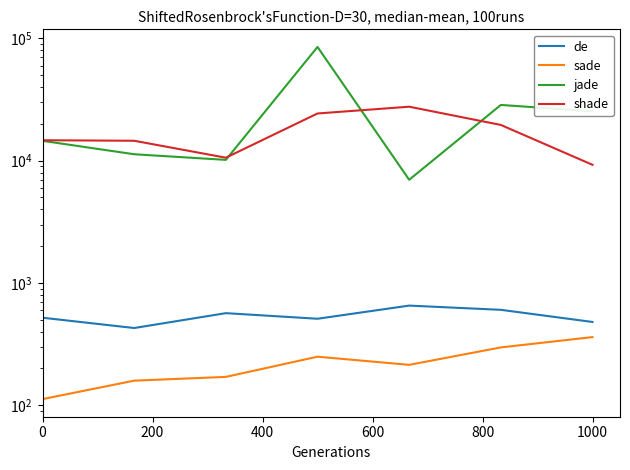

What is the label of the 3rd point from the left?

400